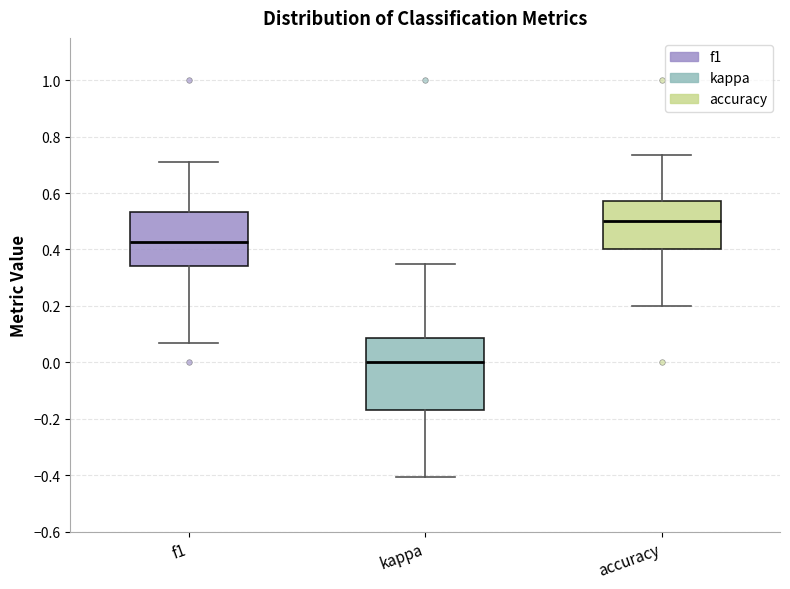

Which box has the lowest median line?

kappa